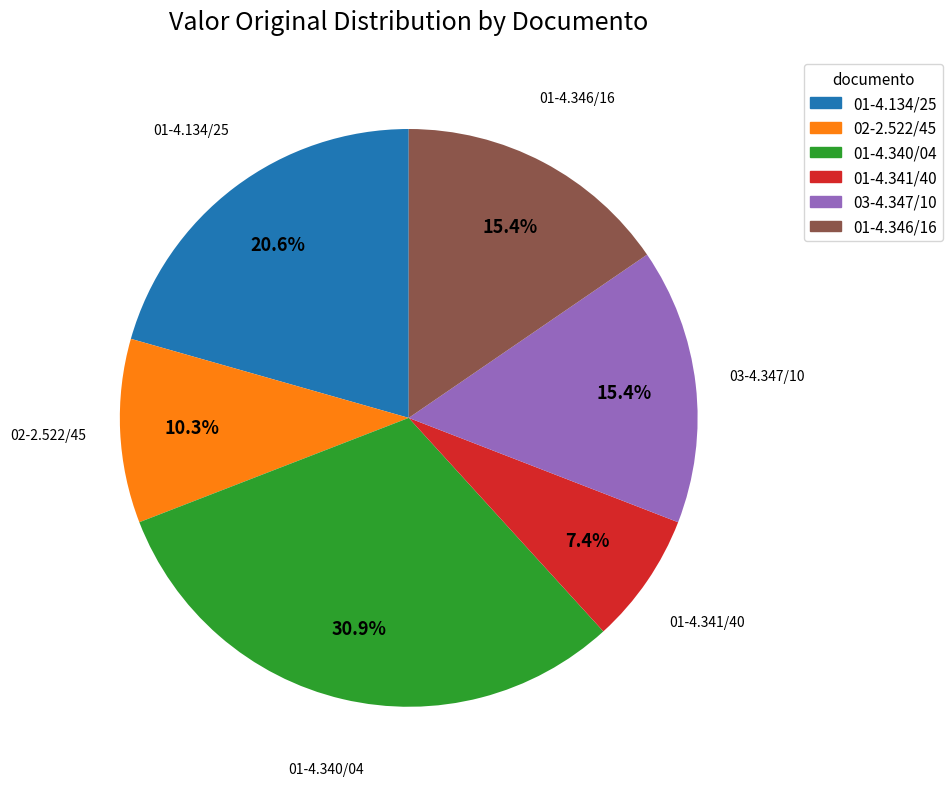

Which has a higher value, 03-4.347/10 or 02-2.522/45?

03-4.347/10